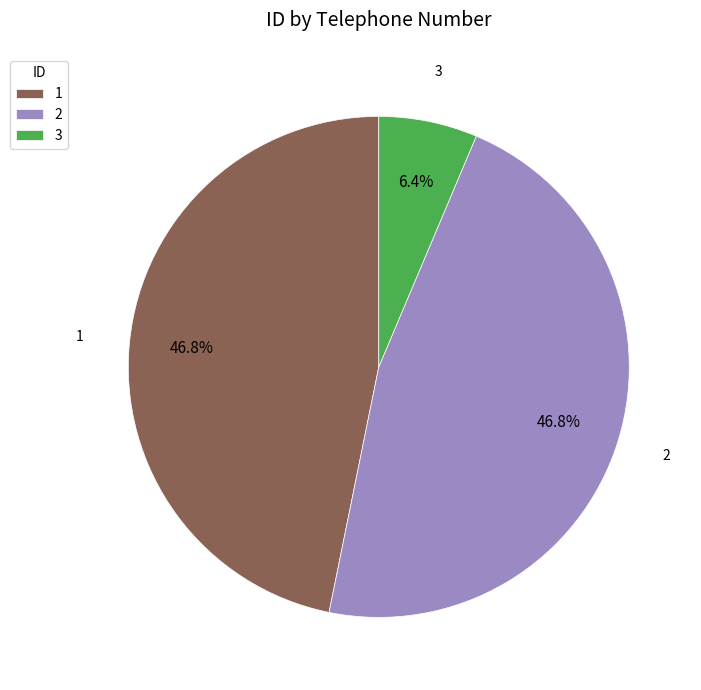

How many segments does this pie chart have?

3